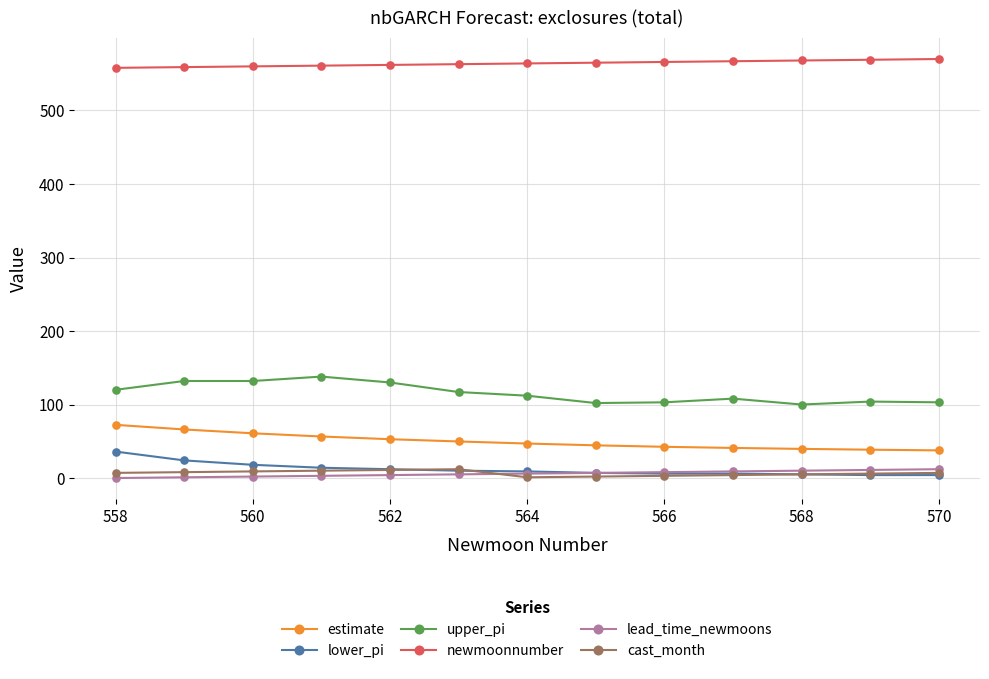

How many lines are shown in the chart?

6